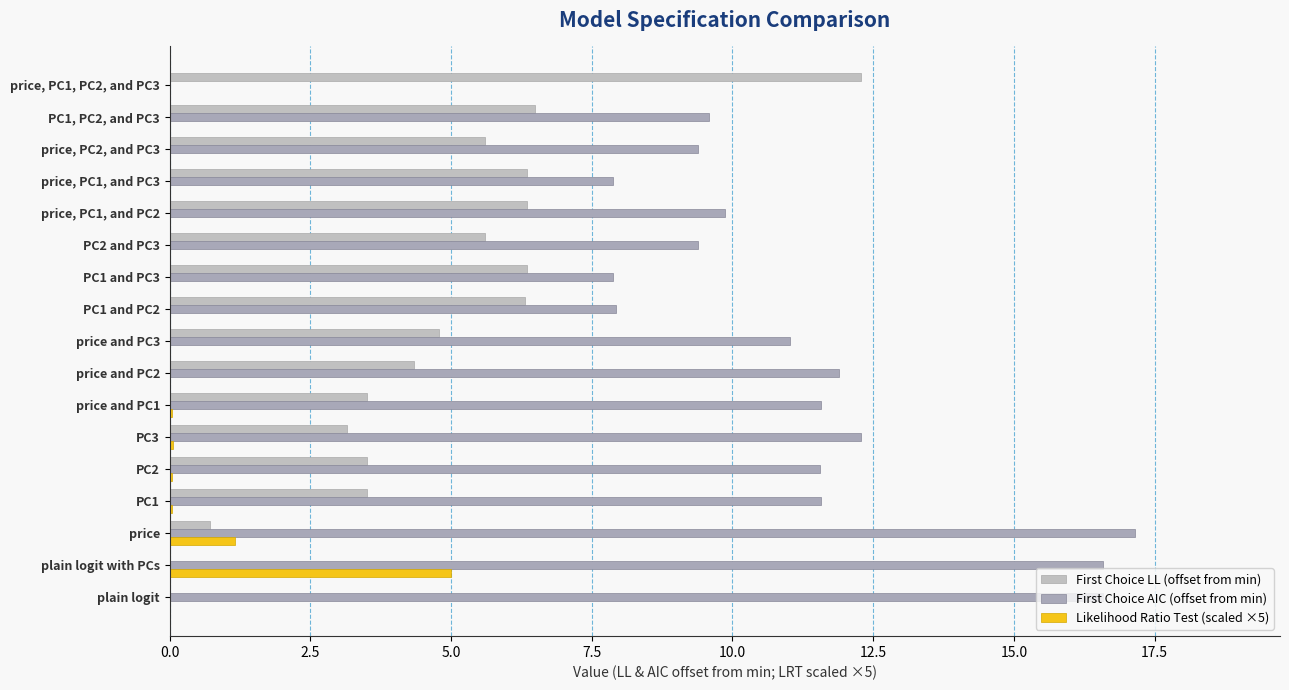

How many categories are shown in the chart?

17